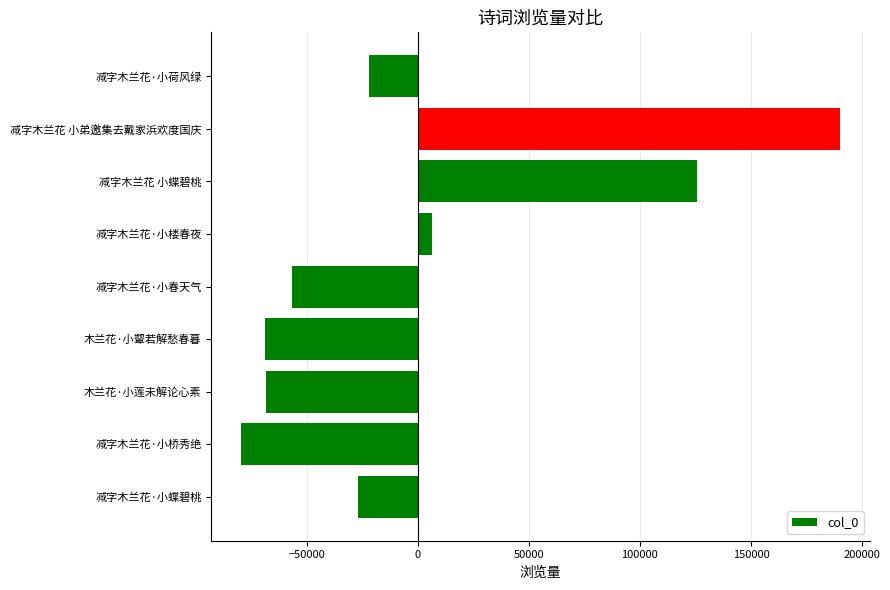

What is the smallest value displayed?

-79513.6